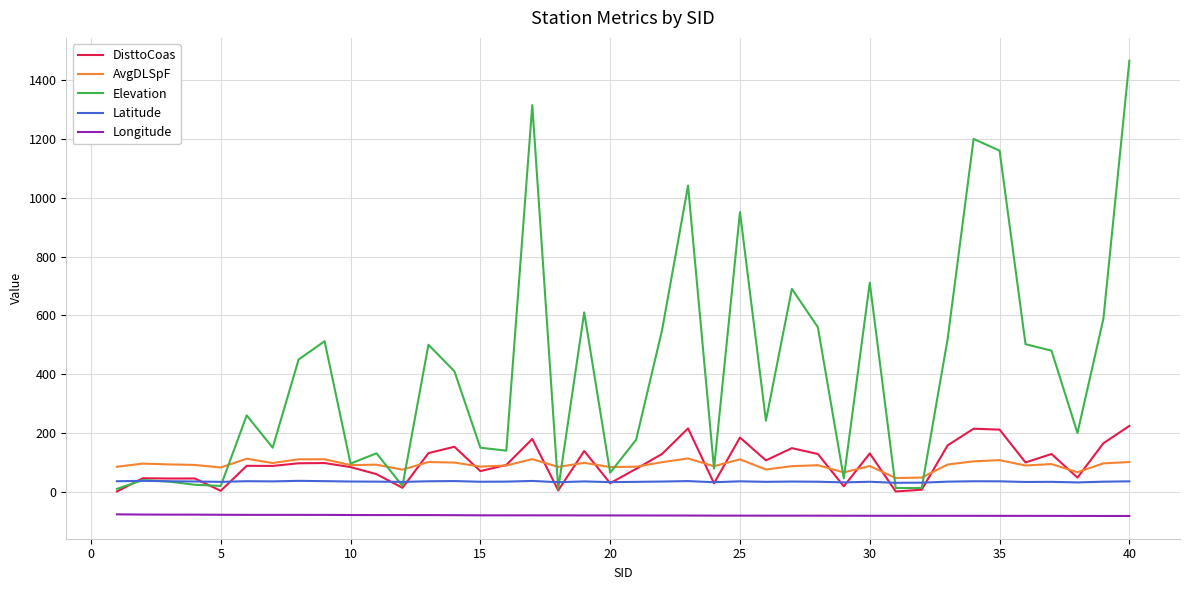

Rank the series by their maximum value, from lowest to highest.

Longitude, Latitude, AvgDLSpF, DisttoCoas, Elevation